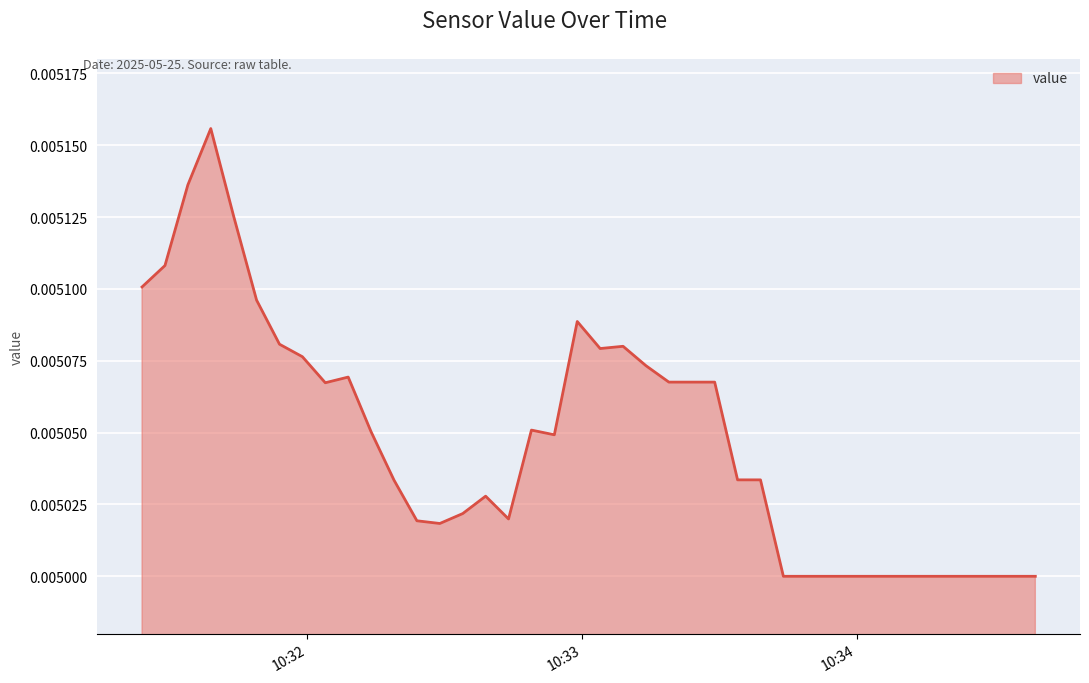

How many lines are shown in the chart?

1